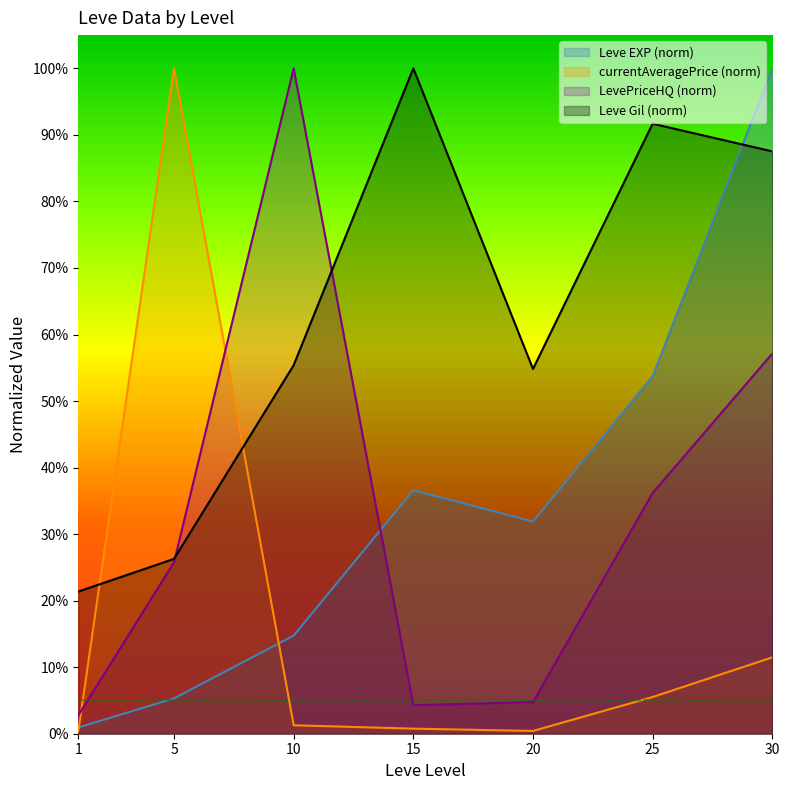

Which series has the largest total across all categories?

Leve Gil (norm)